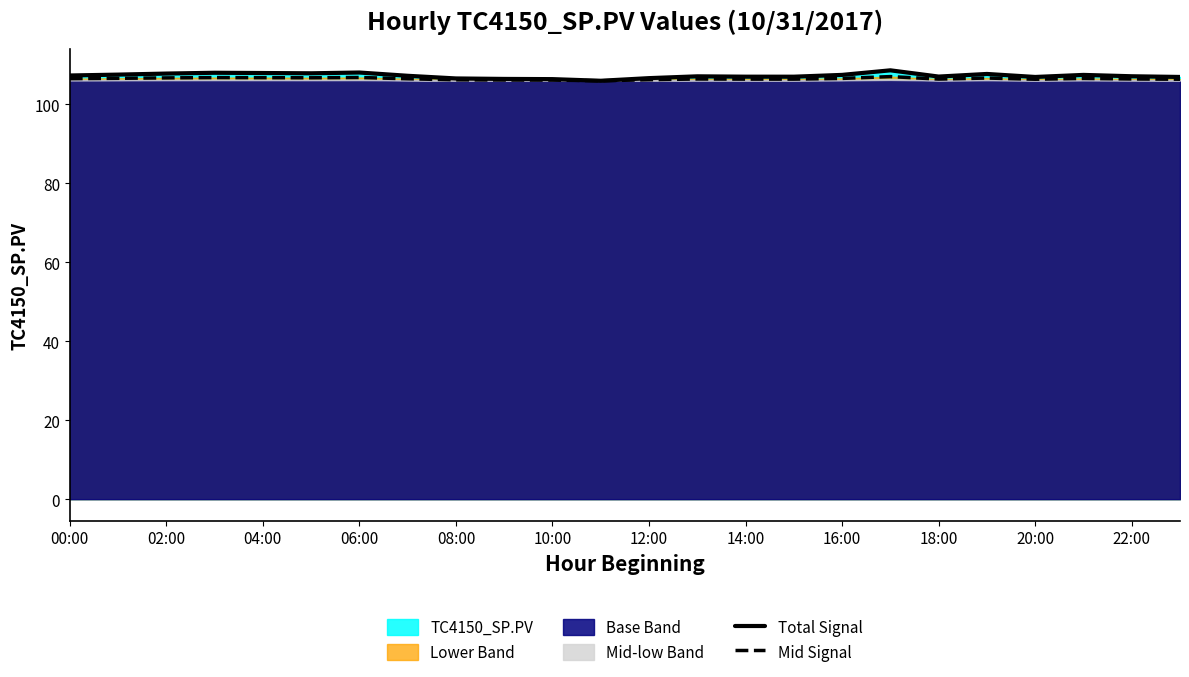

At which label is Total Signal closest to 107?

15